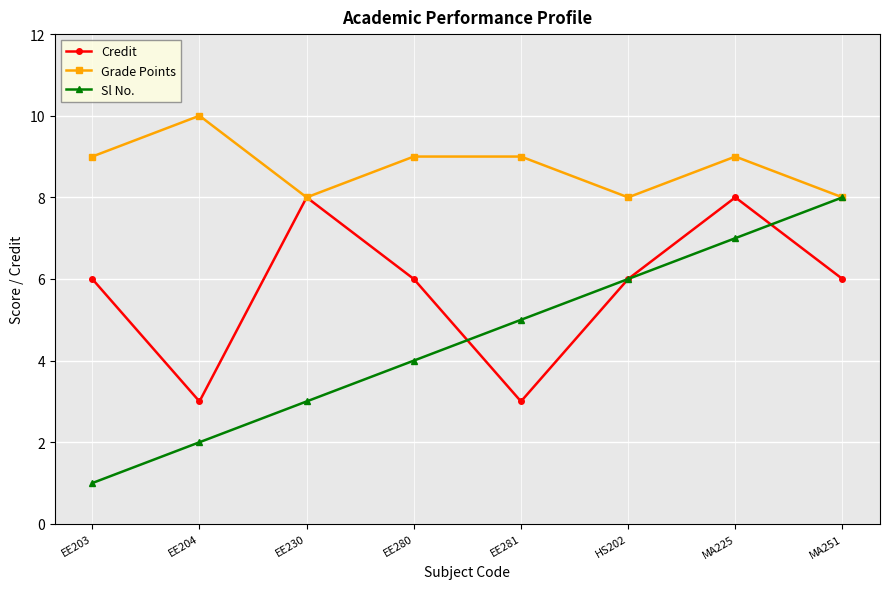

What is the sum of the Sl No. values at EE230 and EE281?

8